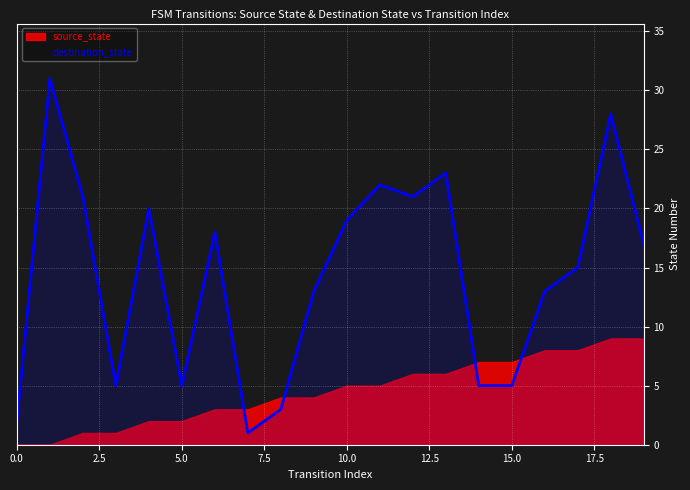

Approximately how many times larger is the value at 18 compared to 9?

2.2